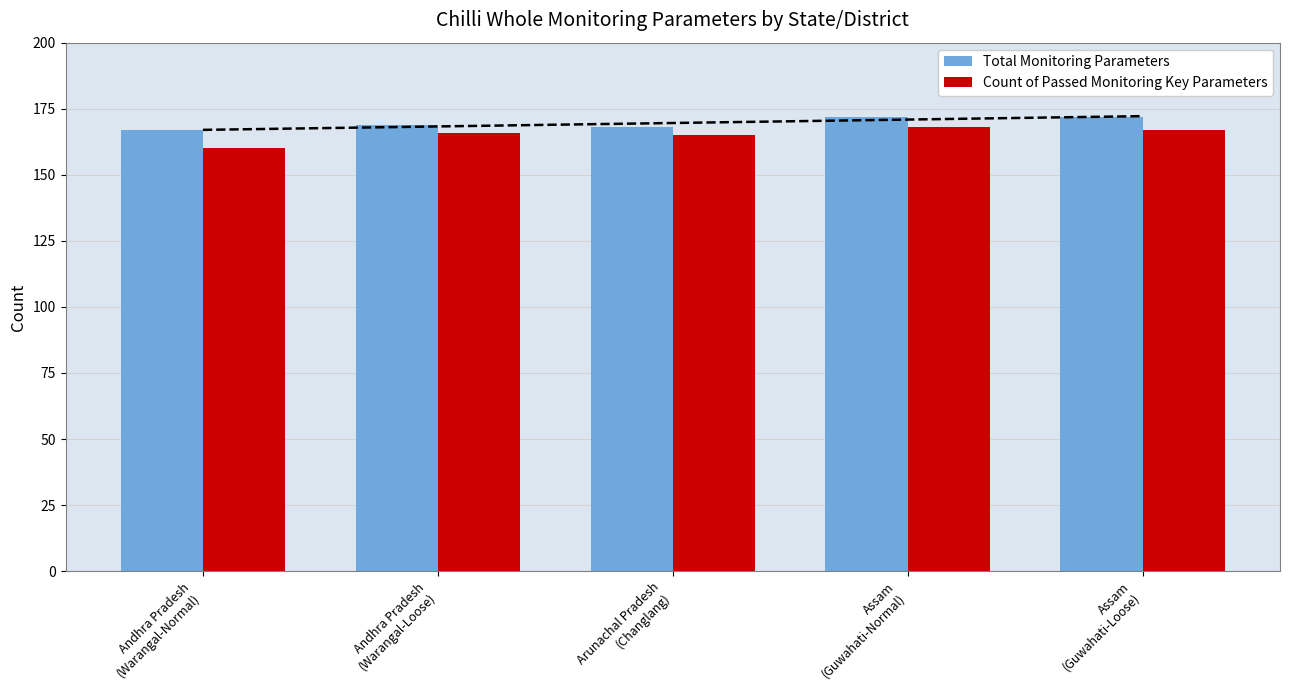

What is the value of the Count of Passed Monitoring Key Parameters bar at the 1st from the left?

160